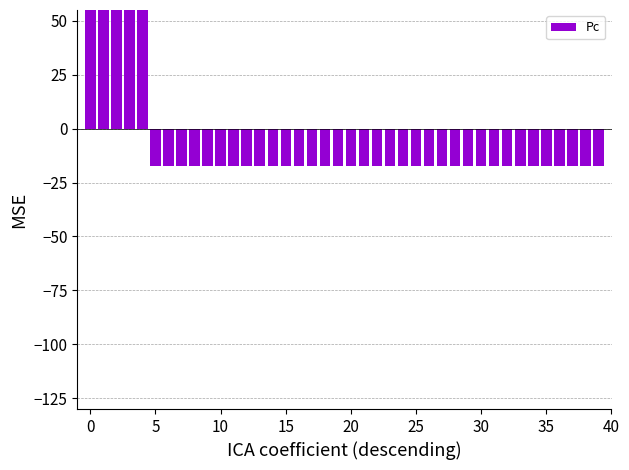

What is the minimum value shown in the chart?

-17.1